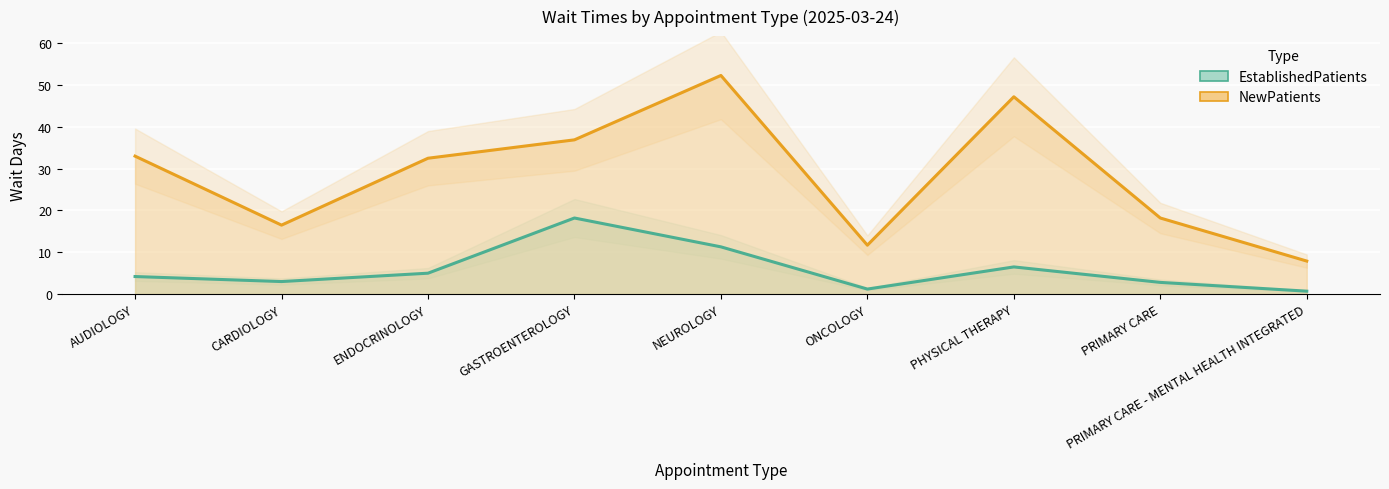

What is the smallest value displayed?

0.7